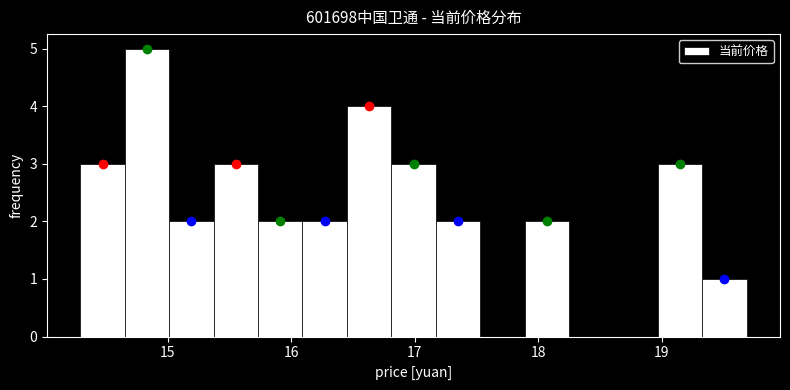

Read against the x-axis, roughly where is the centre of the tallest bar?

14.8